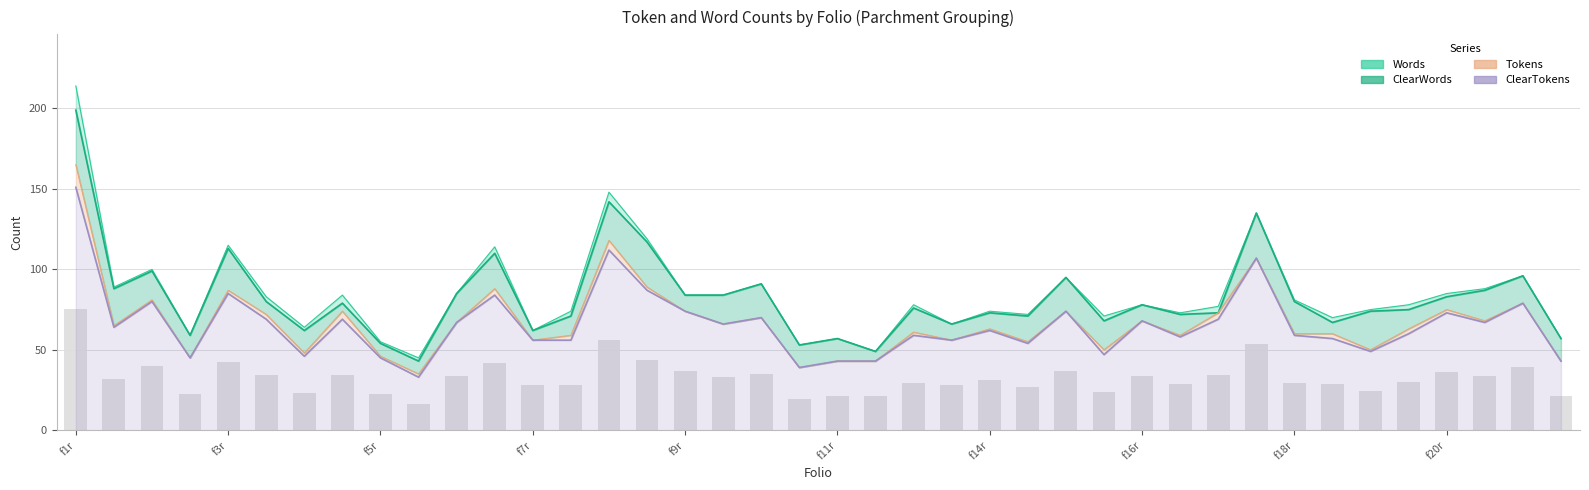

Which category has the lowest value in the Words series?

f5v